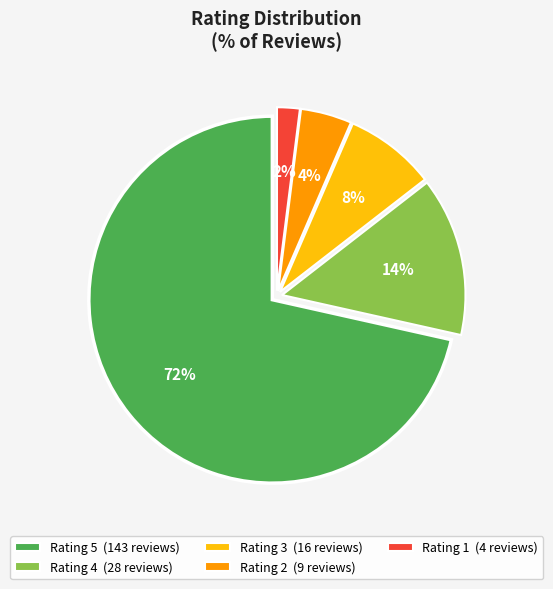

Is there any slice that represents more than half of the pie?

Yes